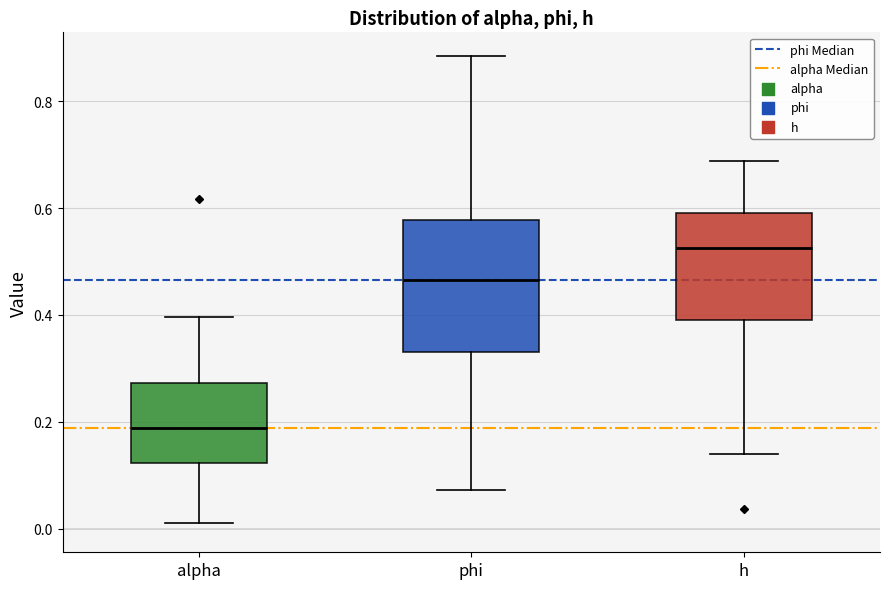

Reading left to right, transcribe this box plot: for each box, give where its median line is, the range the box spans, and where its two whiskers end, as read against the y-axis. The values are not printed on the chart, so give them approximately, as read against the axis.

alpha: median 0.18, box 0.12 to 0.28, whiskers 0.02 to 0.40
phi: median 0.46, box 0.34 to 0.58, whiskers 0.08 to 0.88
h: median 0.52, box 0.40 to 0.60, whiskers 0.14 to 0.68